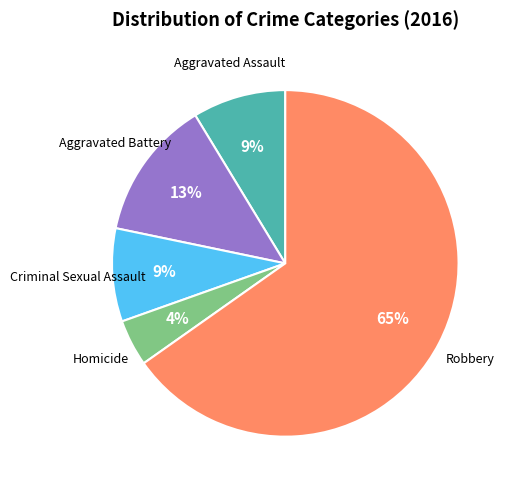

Count the number of slices in the pie.

5